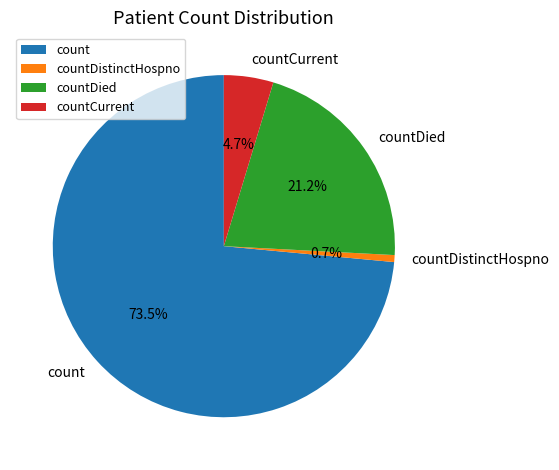

Do countDistinctHospno and countCurrent together represent more than half of the pie?

No